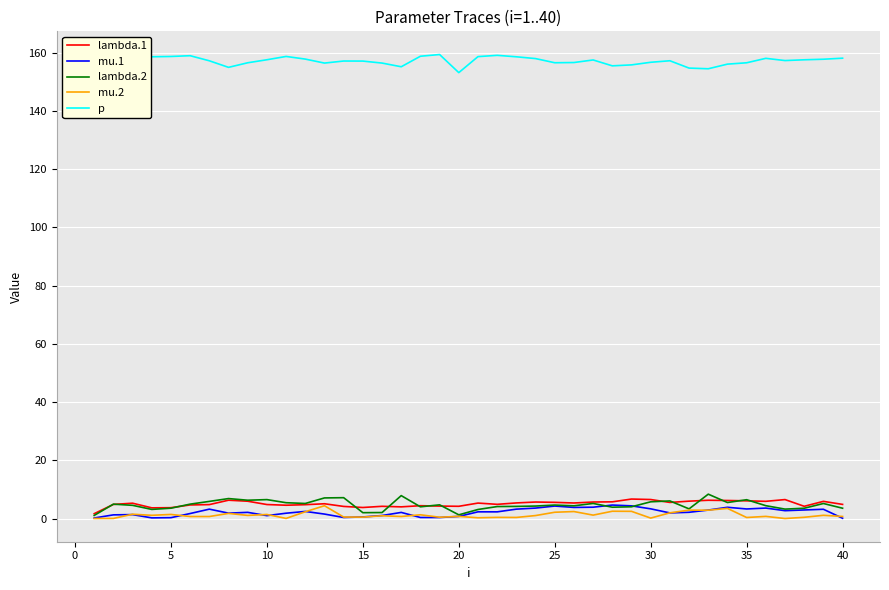

Count the number of categories in the chart.

40